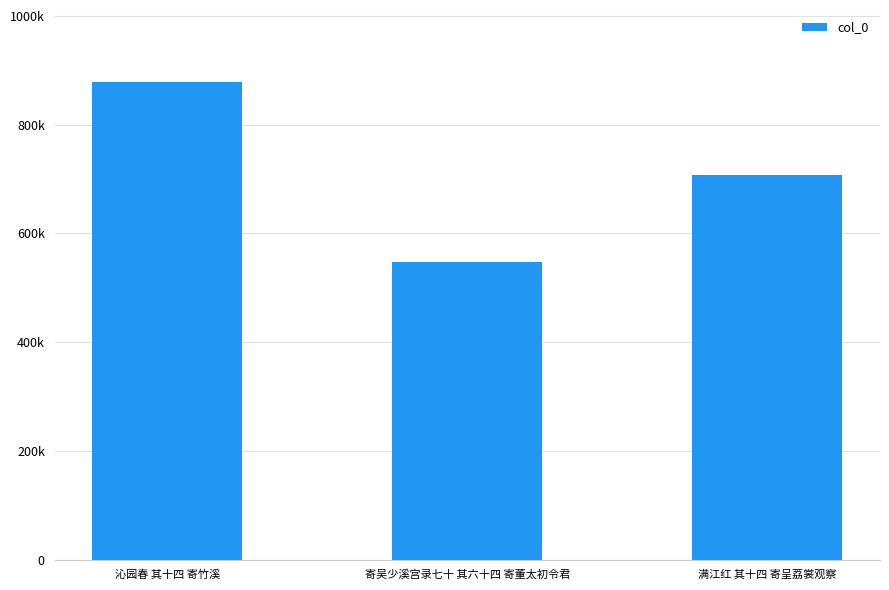

True or false: the data shows 1480717 at 沁园春 其十四 寄竹溪.

False